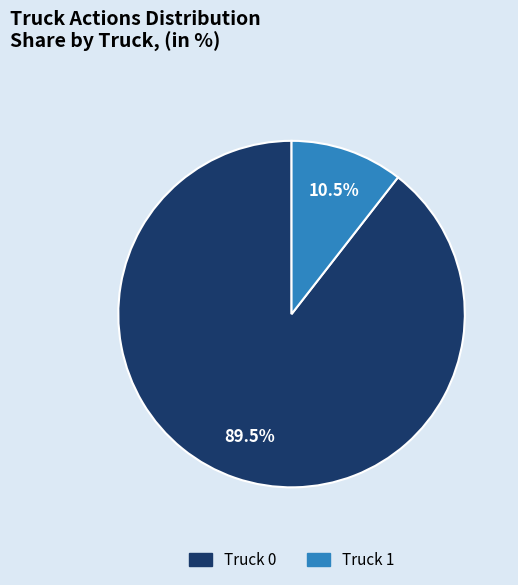

True or false: Truck 0 accounts for 75% of the total.

False